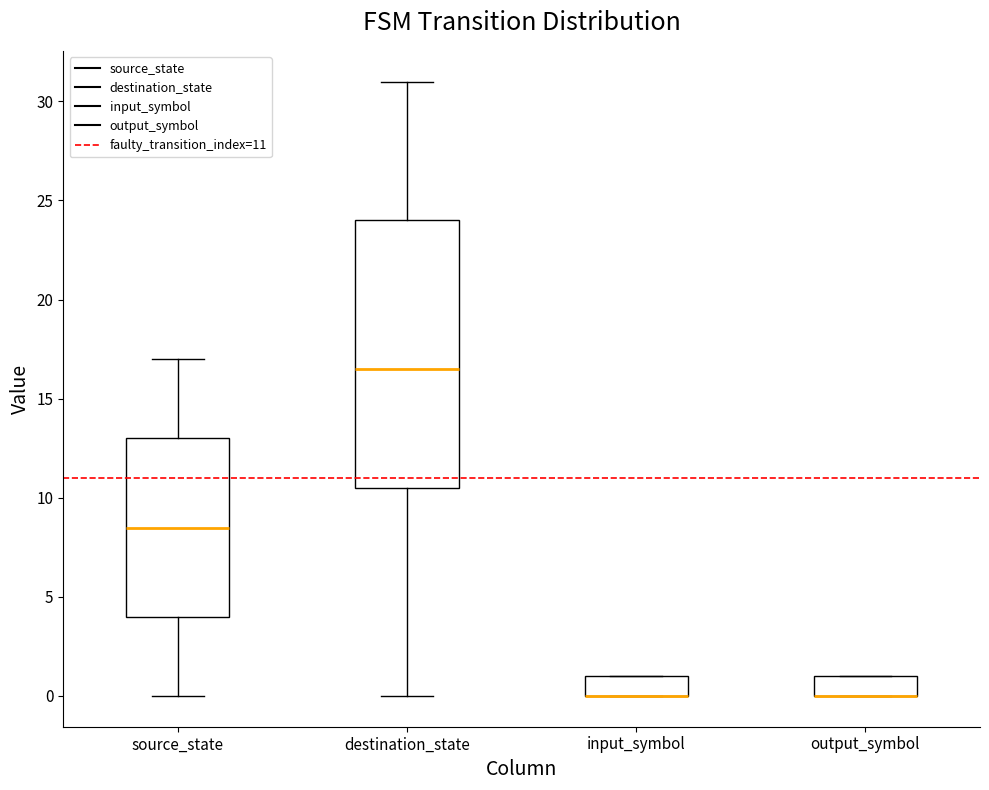

Reading left to right, transcribe this box plot: for each box, give where its median line is, the range the box spans, and where its two whiskers end, as read against the y-axis. The values are not printed on the chart, so give them approximately, as read against the axis.

source_state: median 8.5, box 4.0 to 13.0, whiskers 0.0 to 17.0
destination_state: median 16.5, box 10.5 to 24.0, whiskers 0.0 to 31.0
input_symbol: median 0.0 (drawn on the box's lower edge), box 0.0 to 1.0, whiskers 0.0 to 1.0
output_symbol: median 0.0 (drawn on the box's lower edge), box 0.0 to 1.0, whiskers 0.0 to 1.0